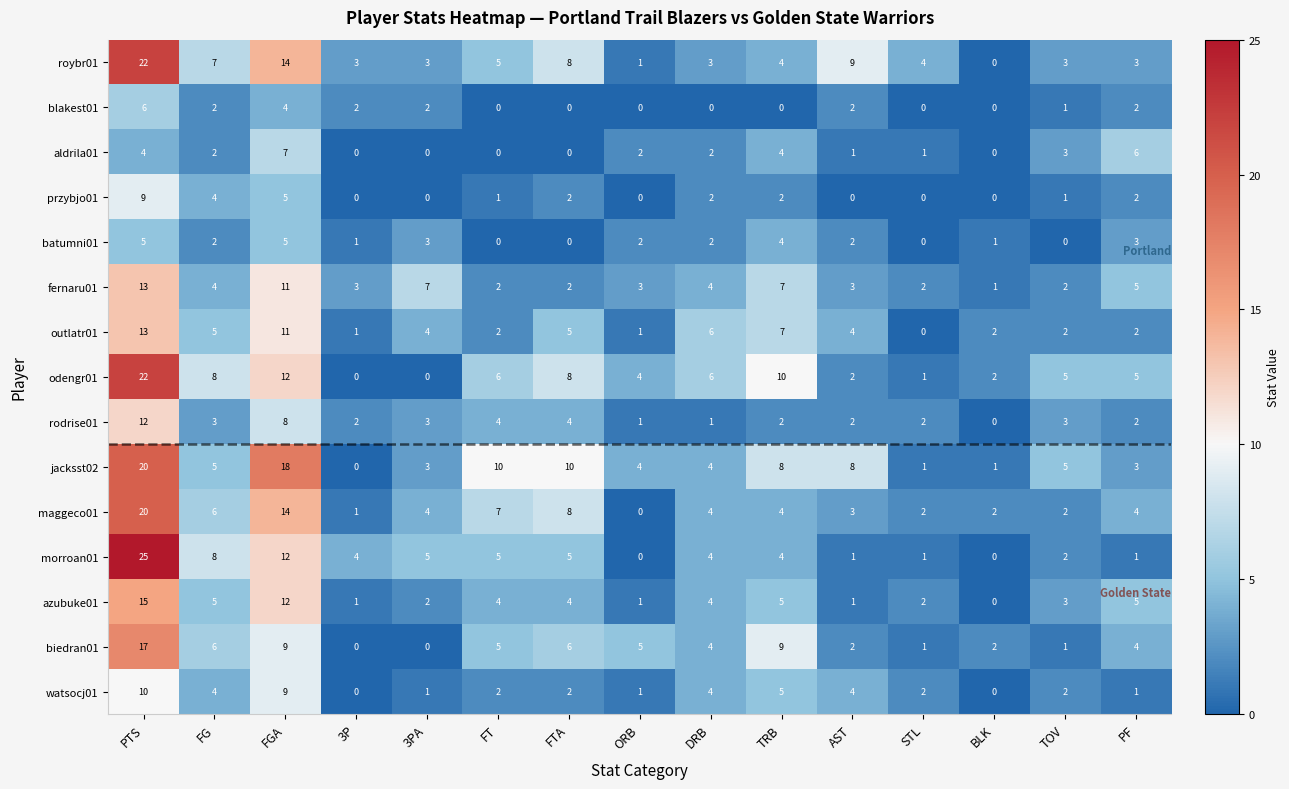

At which label does roybr01 reach its peak?

PTS